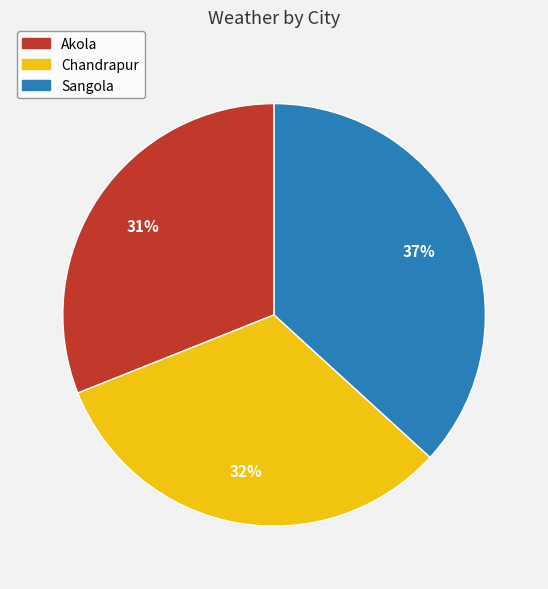

Is the sum of Akola and Chandrapur greater than half?

Yes